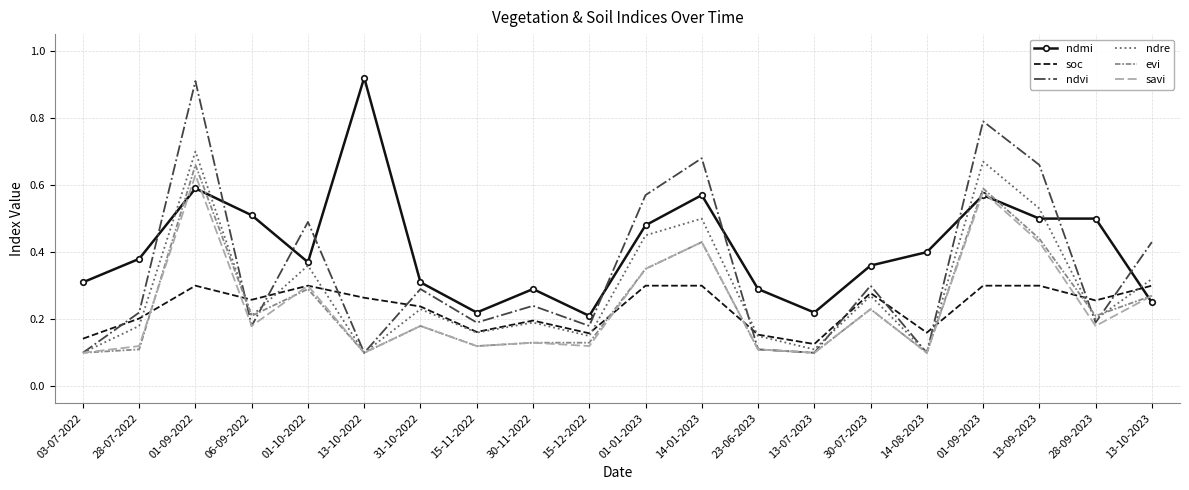

After their last crossing, which series has the higher values: ndvi or soc?

ndvi